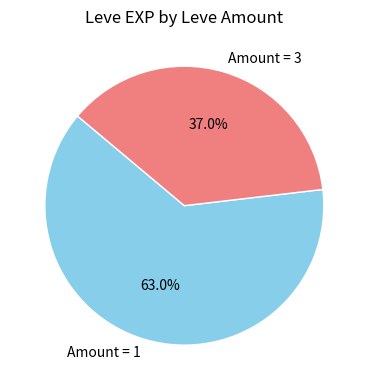

Is there a majority slice in this chart?

Yes